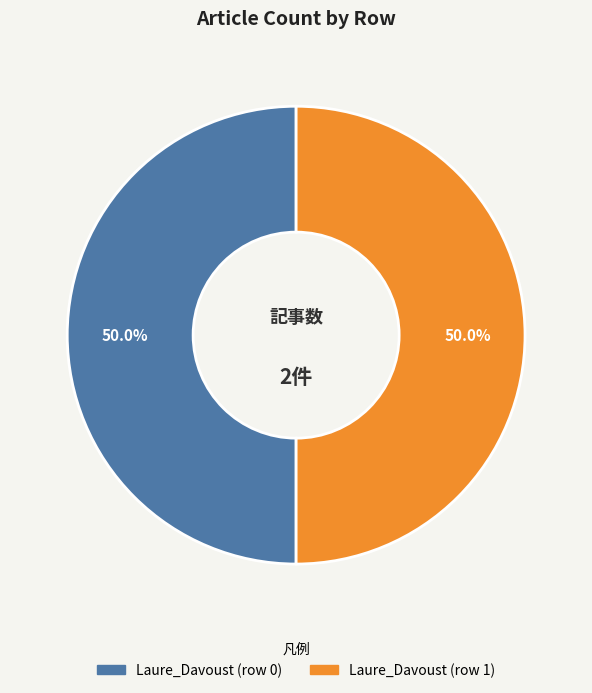

How many slices are in this pie chart?

2